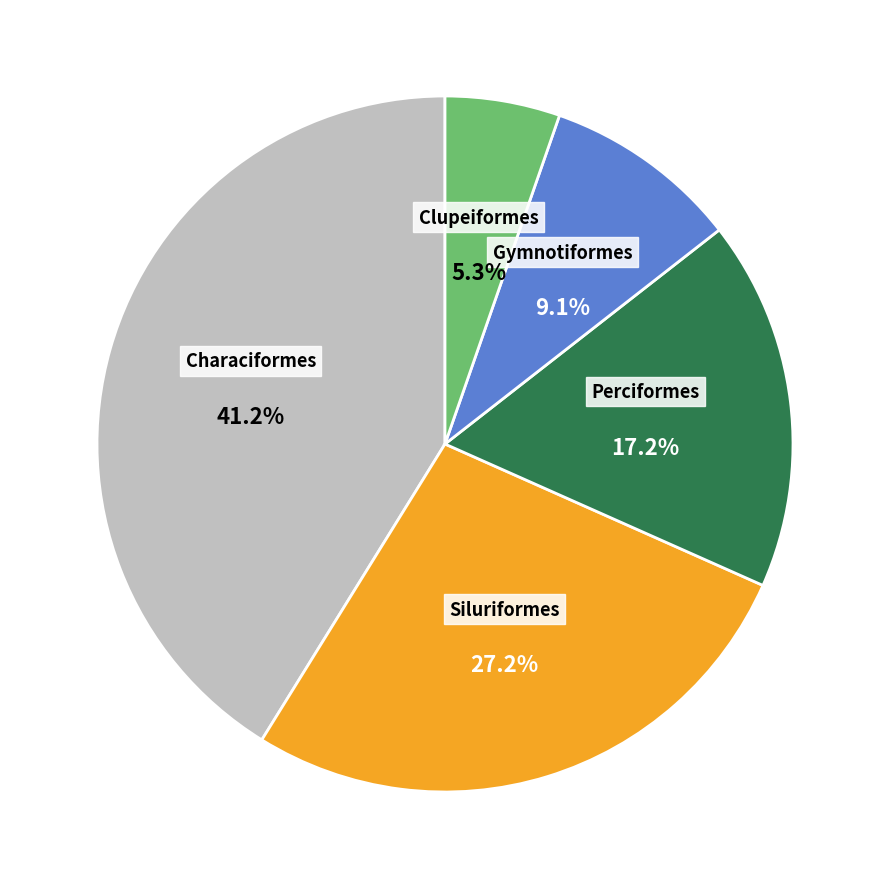

How many slices are in this pie chart?

5